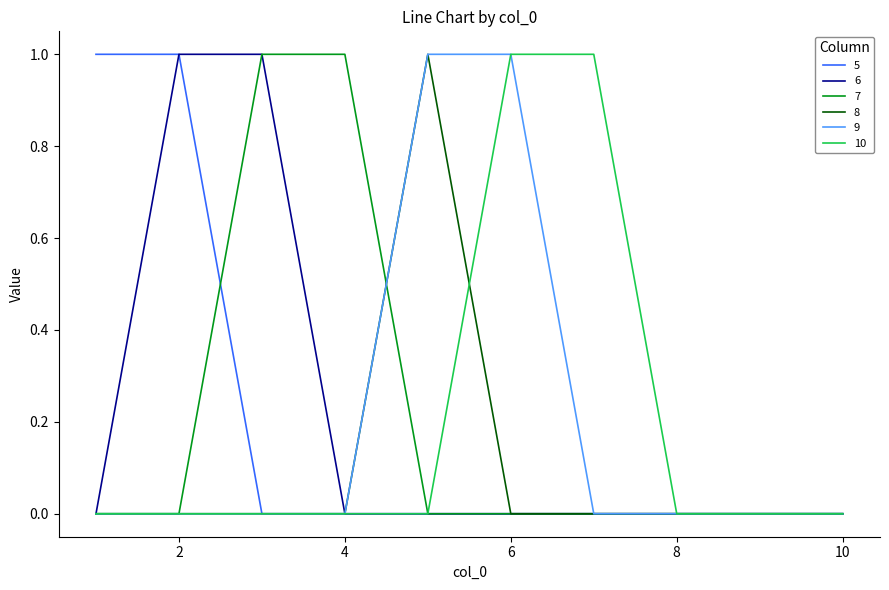

What is the difference between the maximum and minimum values in the 5 series?

1